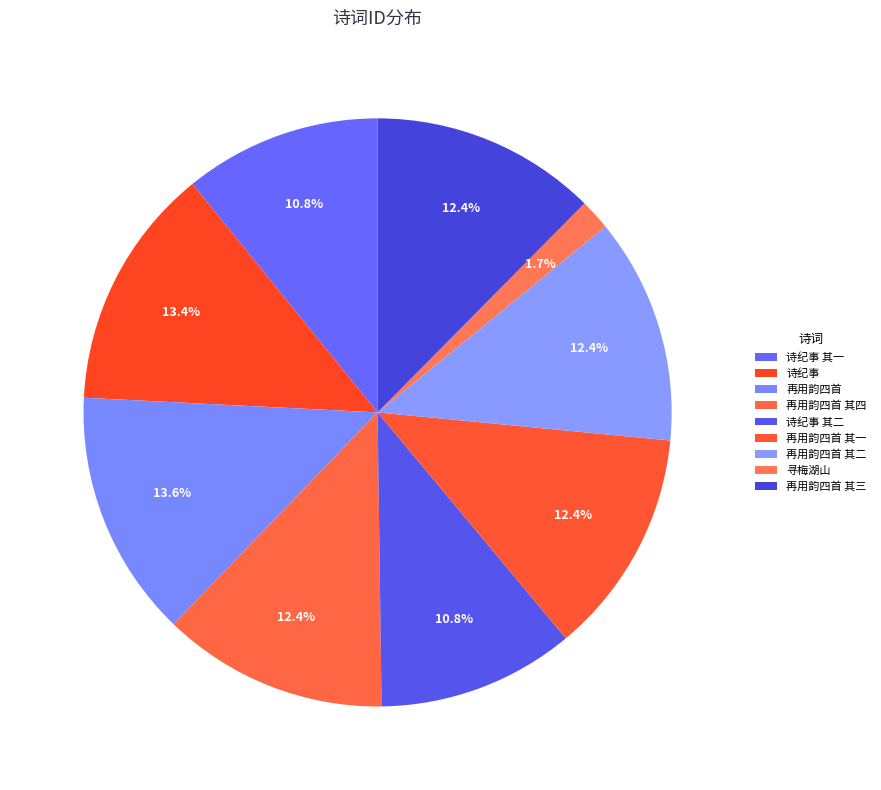

How many slices are in this pie chart?

9